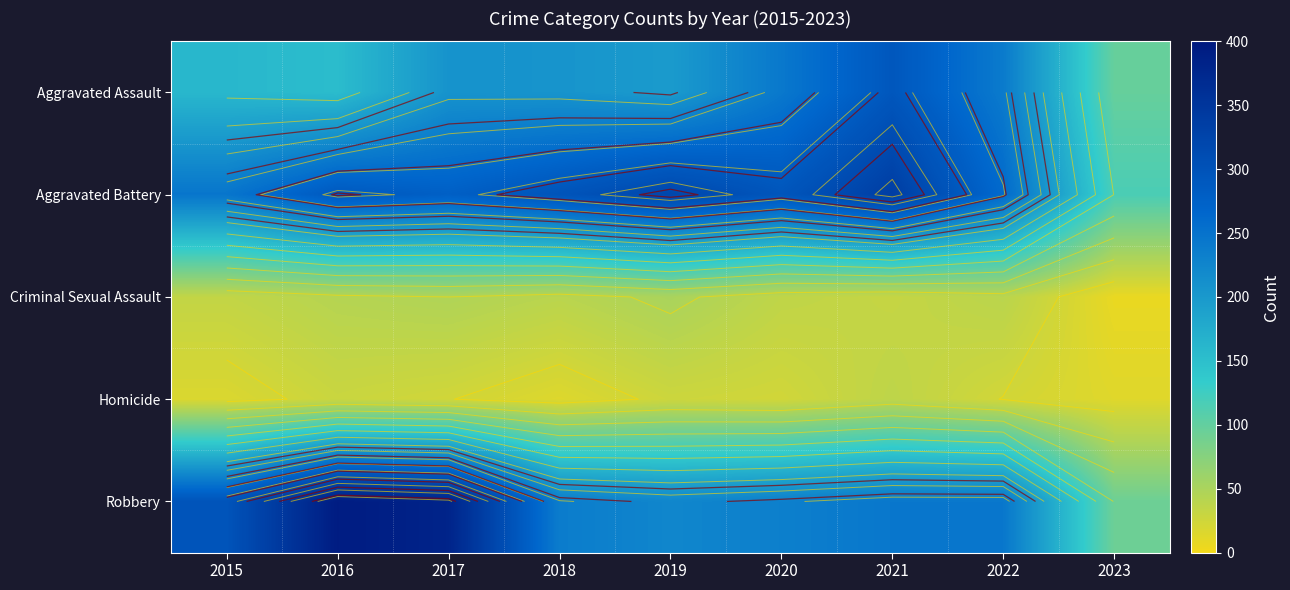

The Robbery series shows 233 at 2020. True or false?

True